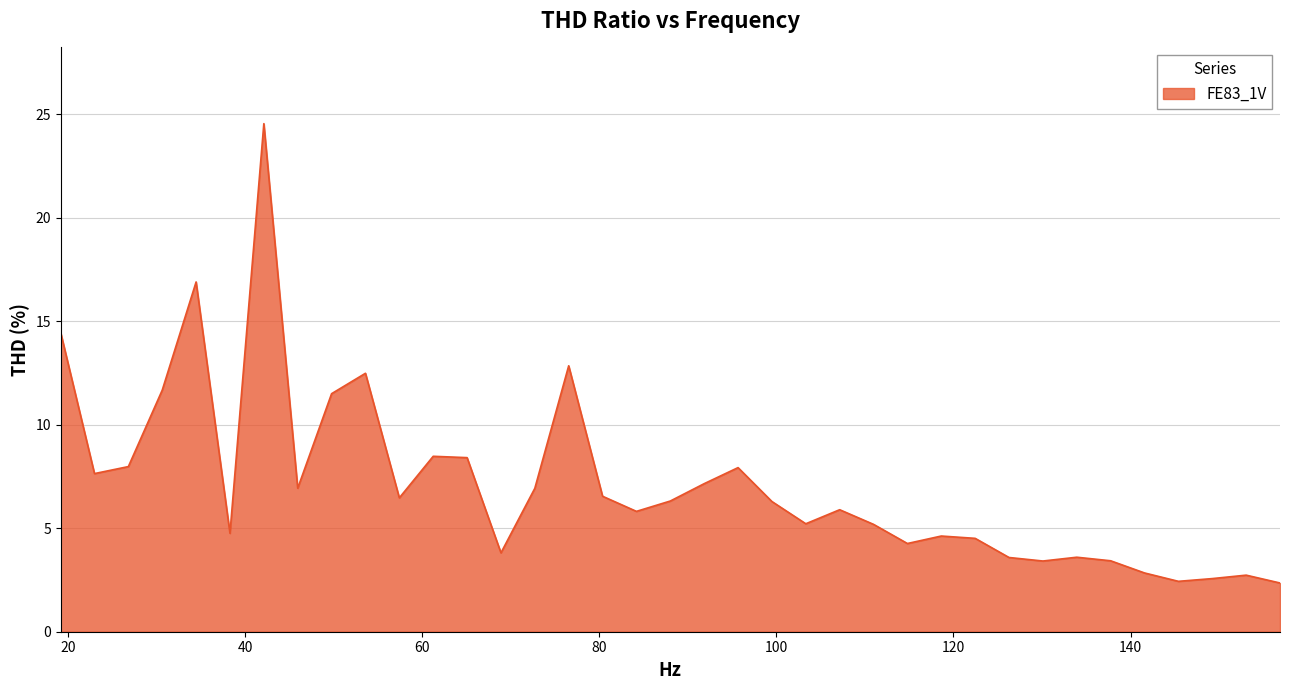

What is the difference between the maximum and minimum values?

22.2